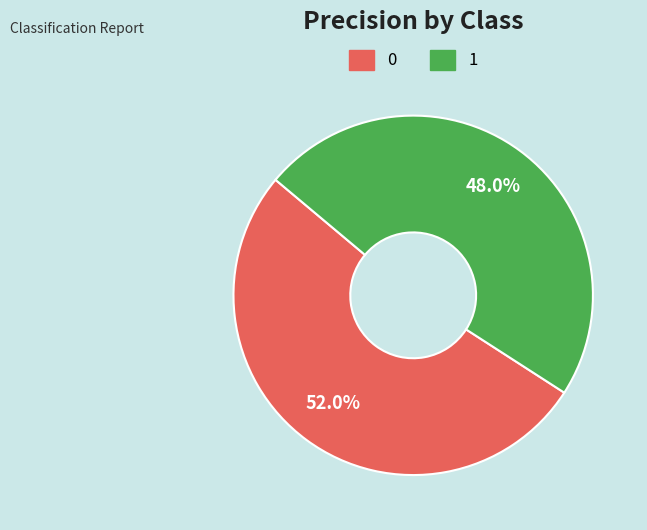

Is the sum of 1 and 0 greater than half?

Yes